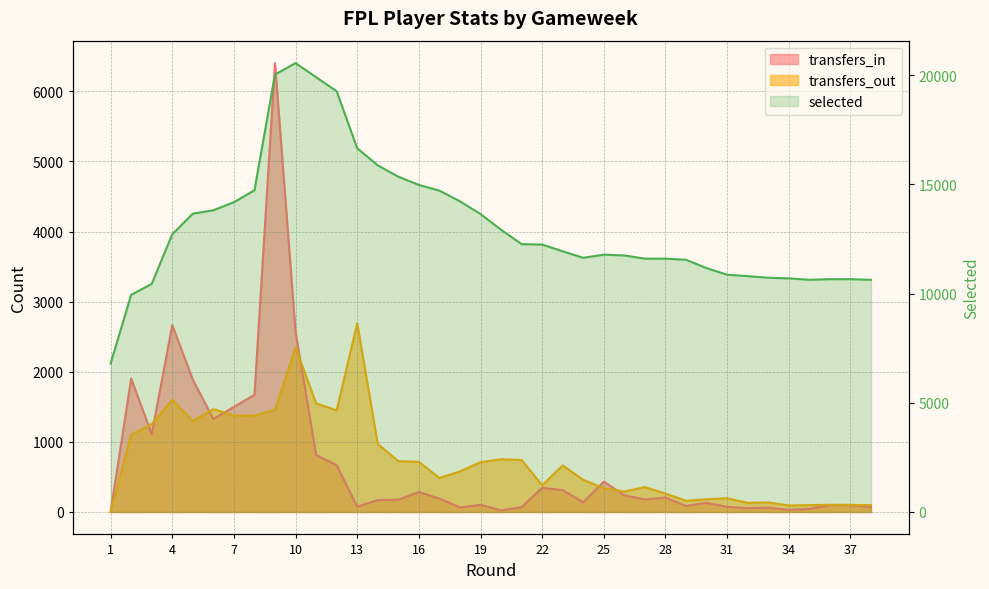

What are all the series names shown in the legend?

transfers_in, transfers_out, selected